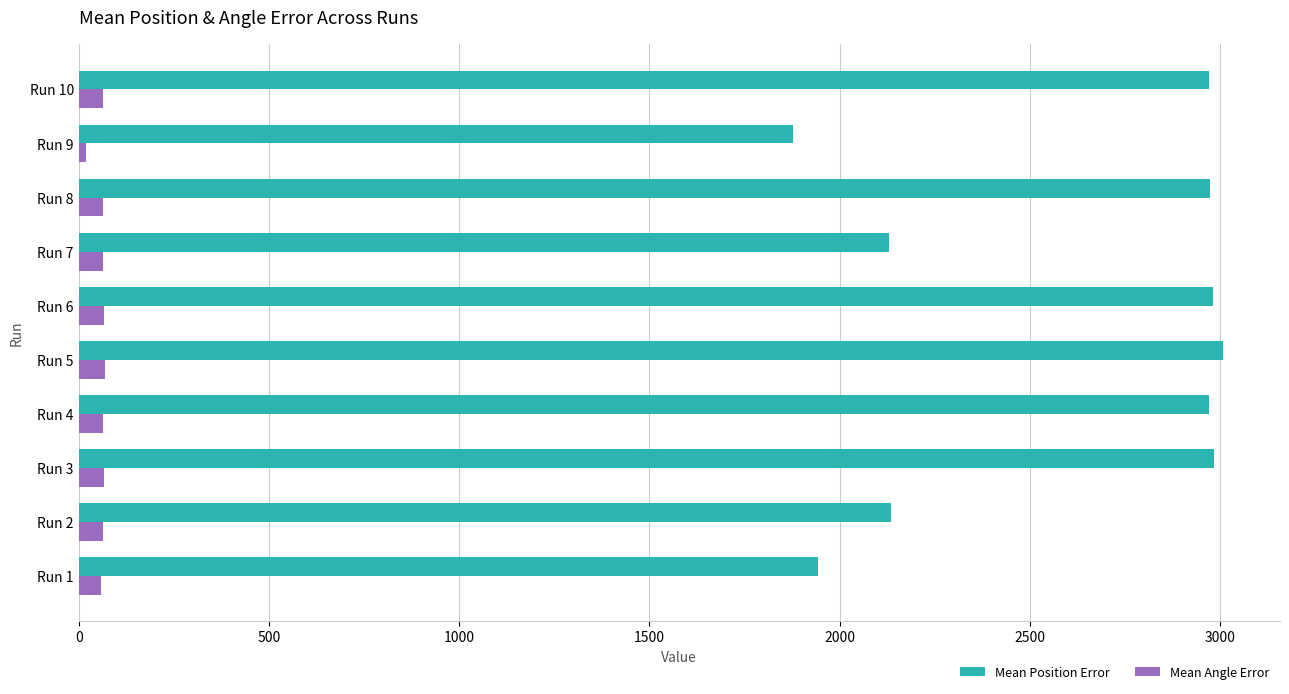

Which series has the largest range (max minus min)?

Mean Position Error